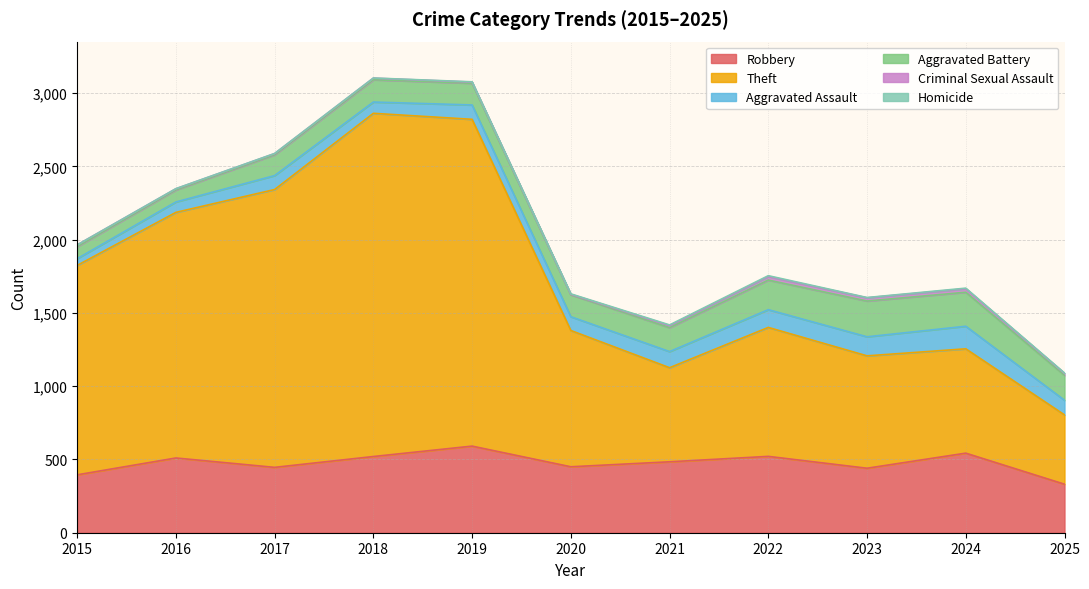

True or false: Homicide and Theft cross at least once.

False